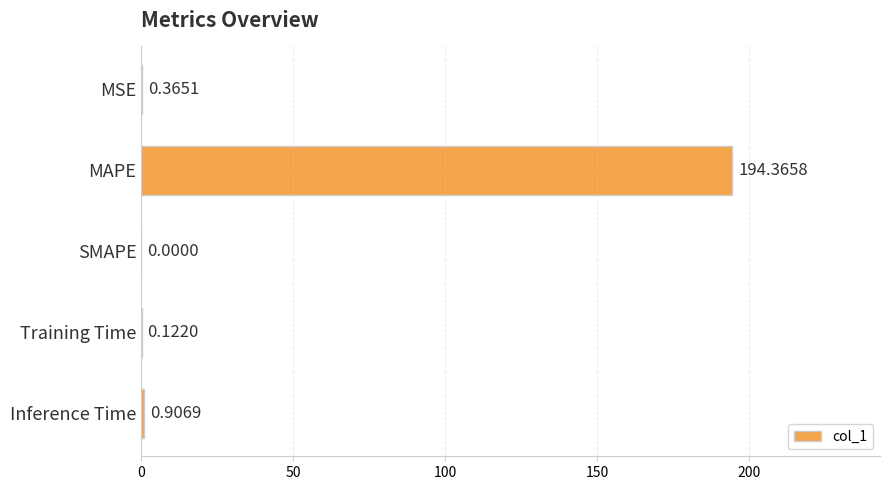

What is the sum of all values?

195.8